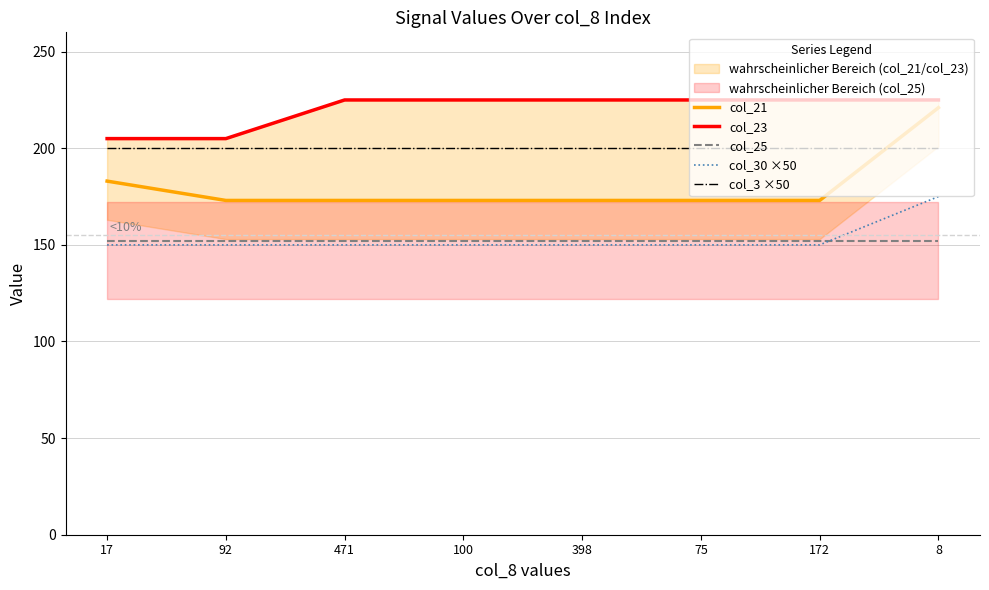

What is the label of the 1st point from the right?

8